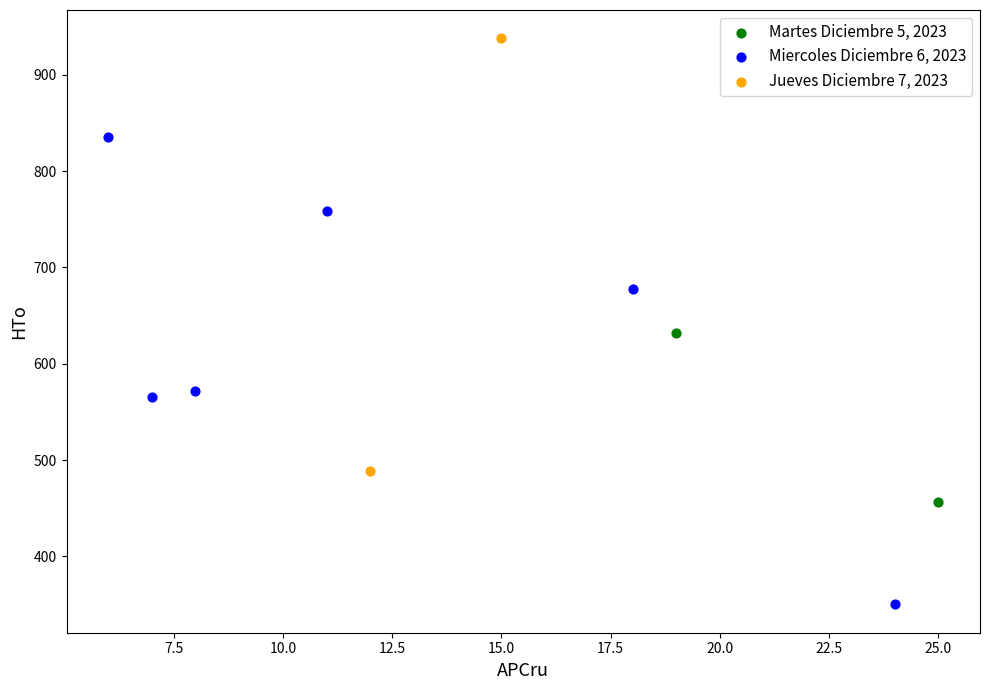

Which series has the widest spread of Y values?

Miercoles Diciembre 6, 2023